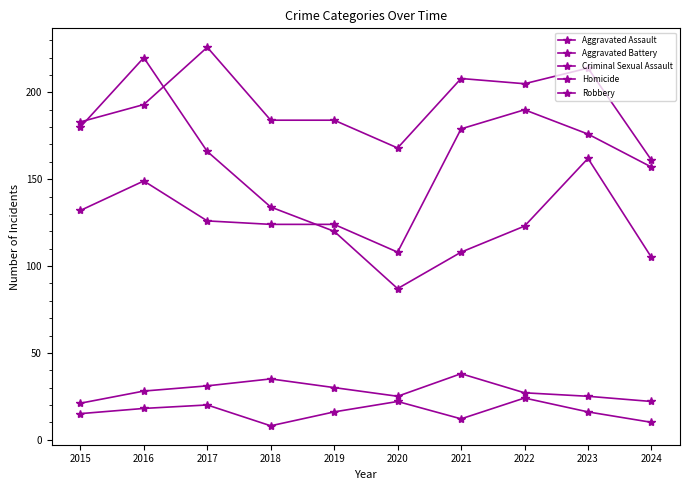

Does the chart have visible grid lines?

No